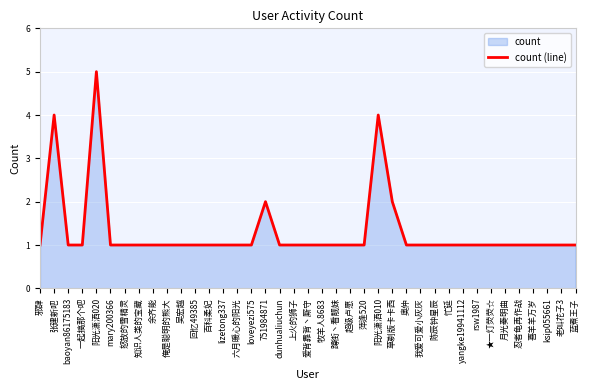

Rank the categories by value from highest to lowest.

阳光潇洒020, 张建新吧, 阳光潇洒010, 751984871, 草剃版卡卡西, 邪肆, baoyan86175183, 一起搞那个吧, mary200366, 怒放的雪精灵, 知识人类的宝藏, 余齐能, 俺是聪明的熊大, 吴宏越, 回忆49385, 百科柔妃, lizetong337, 六月暖心的阳光, loveyezi575, dunhualiuchun, 上火的狮子, 爱背靠背丶厮守, 牧羊人8683, 蹲街丶看靓妹, 超级卢愿, 萍逢520, 奥仲, 我爱可爱小灰灰, 陈辰钟星辰, 忙延, yangke19941112, rsw1987, ★一灯荧荧☆, 月光奏明曲, 忍者龟再作战, 喜羊羊万岁, ksip055661, 老叫花子3, 蓝煮王子